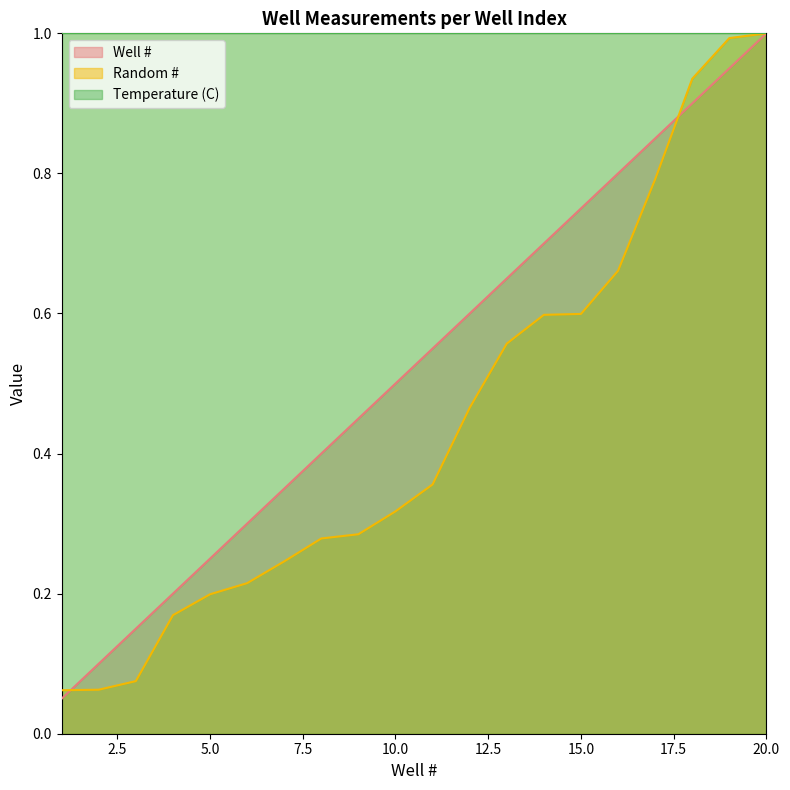

Reading left to right, extract all data points from this chart.

Well #: 0.1	0.1	0.1	0.2	0.2	0.3	0.3	0.4	0.5	0.5	0.6	0.6	0.7	0.7	0.8	0.8	0.8	0.9	0.9	1.0
Random #: 0.1	0.1	0.1	0.2	0.2	0.2	0.2	0.3	0.3	0.3	0.4	0.5	0.6	0.6	0.6	0.7	0.8	0.9	1.0	1.0